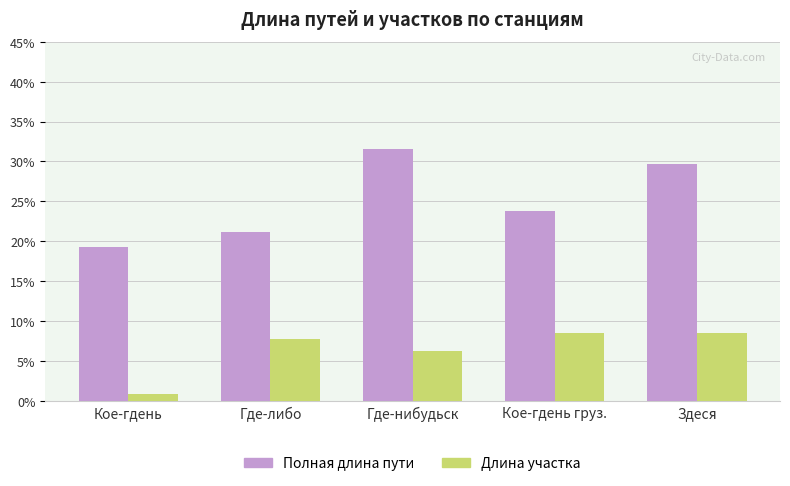

What is the greatest value displayed?

31.5